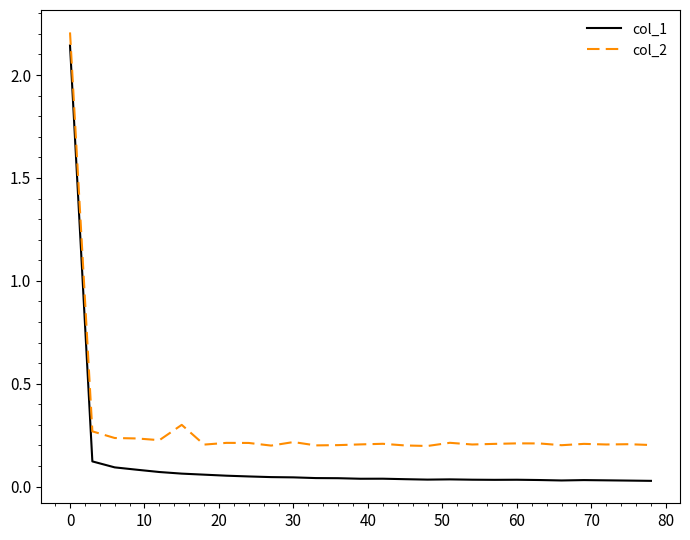

What are all the series names shown in the legend?

col_1, col_2